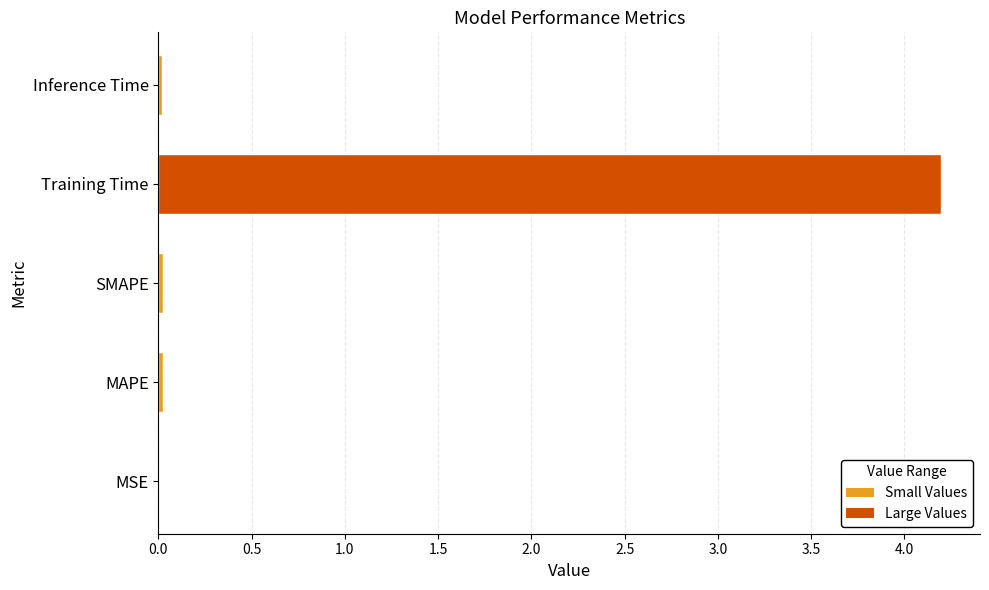

The value at Inference Time is 0.0. True or false?

True